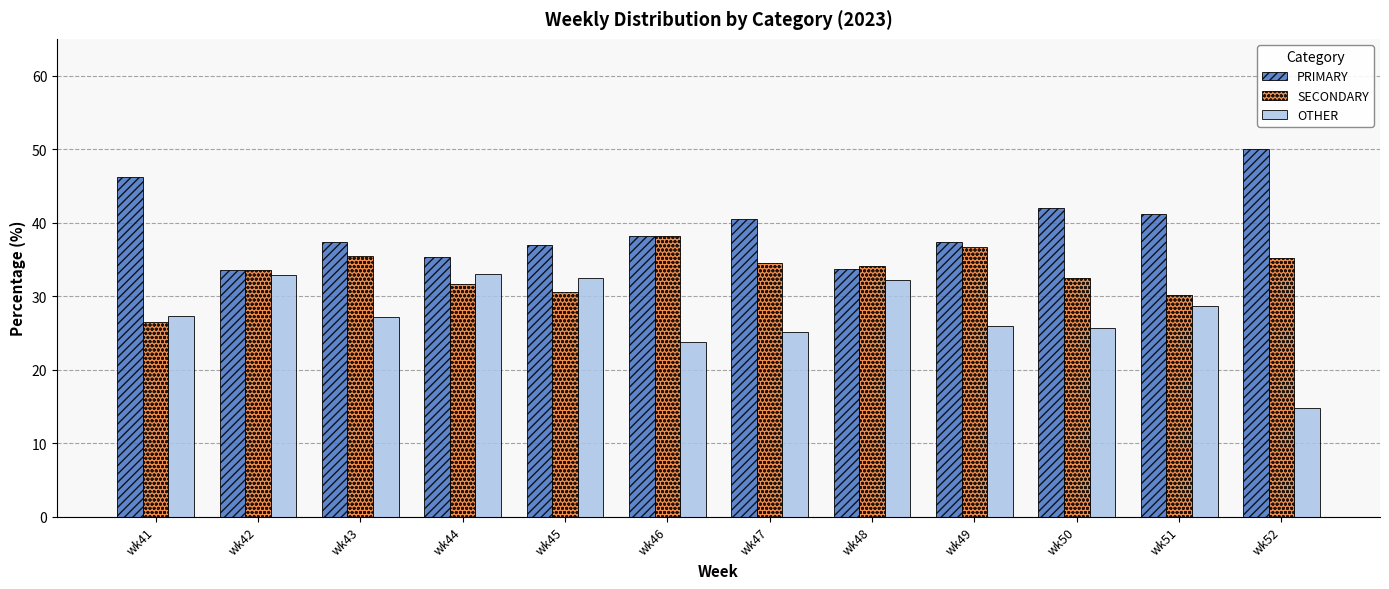

What is the value of the SECONDARY bar at the 10th from the left?

32.4